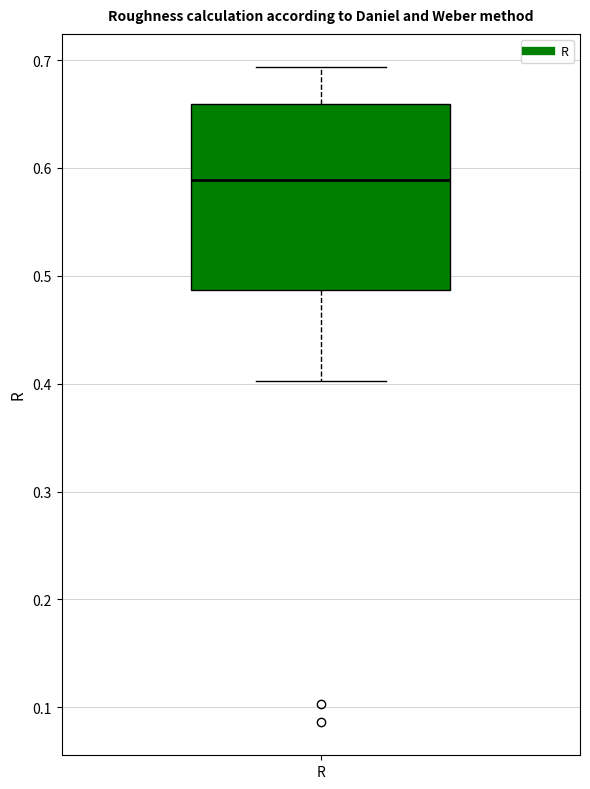

Transcribe this box plot: give where the median line is, the range the box spans, and where the two whiskers end, as read against the y-axis. The values are not printed on the chart, so give them approximately, as read against the axis.

median 0.59, box 0.49 to 0.66, whiskers 0.40 to 0.69